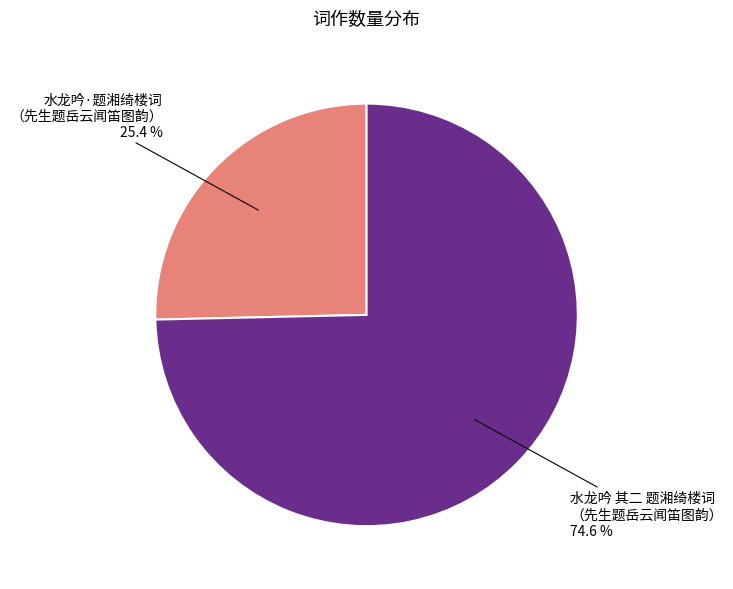

Approximately how many times larger is the value at 水龙吟 其二 题湘绮楼词 （先生题岳云闻笛图韵） compared to 水龙吟·题湘绮楼词 （先生题岳云闻笛图韵）?

2.9